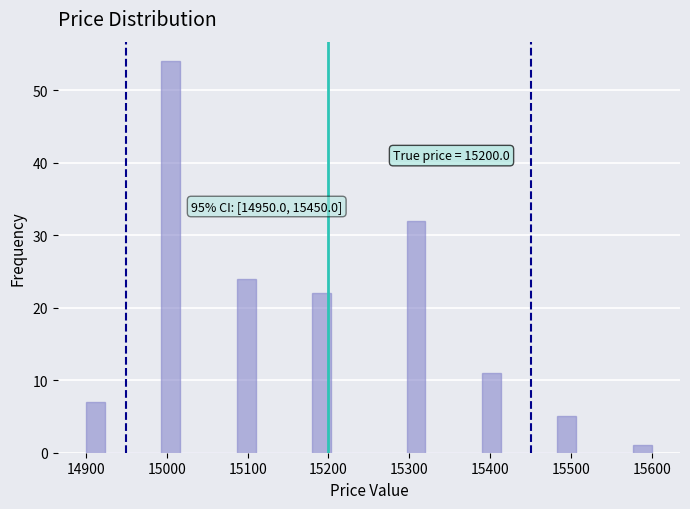

Around what value on the x-axis is the tallest bar? Give the approximate position of its centre, as read against the axis.

15010